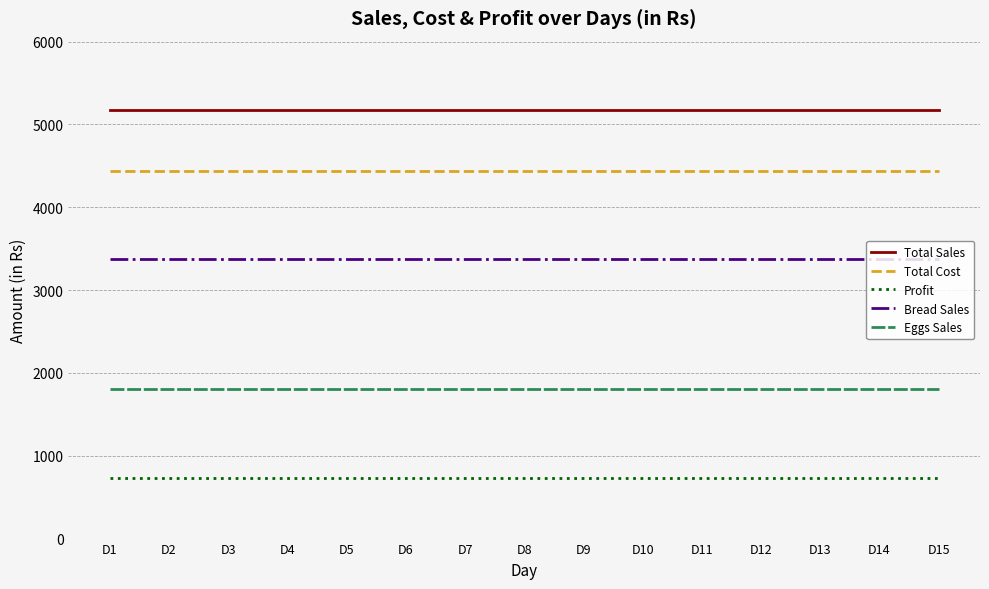

What is the approximate value of Bread Sales at D13?

3375